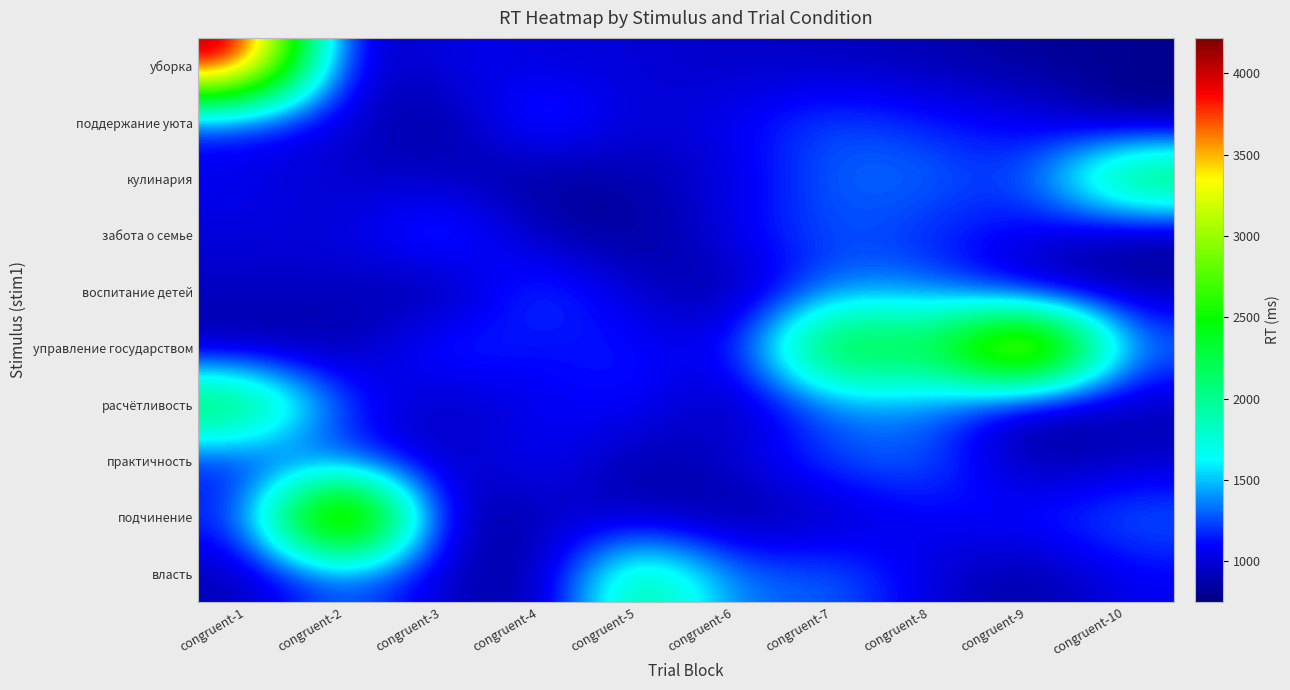

Reading left to right, list all the values displayed in this chart.

уборка: congruent-1=4219	congruent-2=813	congruent-3=1076	congruent-4=1006	congruent-5=995	congruent-6=942	congruent-7=939	congruent-8=887	congruent-9=824	congruent-10=801
поддержание уюта: congruent-1=1080	congruent-2=995	congruent-3=764	congruent-4=1335	congruent-5=947	congruent-6=1087	congruent-7=1279	congruent-8=1150	congruent-9=1073	congruent-10=749
кулинария: congruent-1=1076	congruent-2=939	congruent-3=951	congruent-4=775	congruent-5=892	congruent-6=997	congruent-7=1328	congruent-8=1337	congruent-9=1165	congruent-10=2480
забота о семье: congruent-1=1006	congruent-2=995	congruent-3=1335	congruent-4=892	congruent-5=775	congruent-6=1087	congruent-7=1279	congruent-8=1150	congruent-9=1073	congruent-10=749
воспитание детей: congruent-1=942	congruent-2=947	congruent-3=764	congruent-4=1335	congruent-5=951	congruent-6=799	congruent-7=1328	congruent-8=1340	congruent-9=817	congruent-10=895
управление государством: congruent-1=824	congruent-2=817	congruent-3=1279	congruent-4=1087	congruent-5=1165	congruent-6=997	congruent-7=2787	congruent-8=2199	congruent-9=4172	congruent-10=1337
расчётливость: congruent-1=2480	congruent-2=1165	congruent-3=887	congruent-4=1073	congruent-5=1150	congruent-6=824	congruent-7=1328	congruent-8=1340	congruent-9=799	congruent-10=895
практичность: congruent-1=1073	congruent-2=1161	congruent-3=887	congruent-4=1150	congruent-5=824	congruent-6=997	congruent-7=1279	congruent-8=1337	congruent-9=817	congruent-10=942
подчинение: congruent-1=1150	congruent-2=4172	congruent-3=764	congruent-4=947	congruent-5=892	congruent-6=799	congruent-7=895	congruent-8=1087	congruent-9=1165	congruent-10=1337
власть: congruent-1=887	congruent-2=1337	congruent-3=951	congruent-4=775	congruent-5=2199	congruent-6=1279	congruent-7=1340	congruent-8=997	congruent-9=817	congruent-10=1073